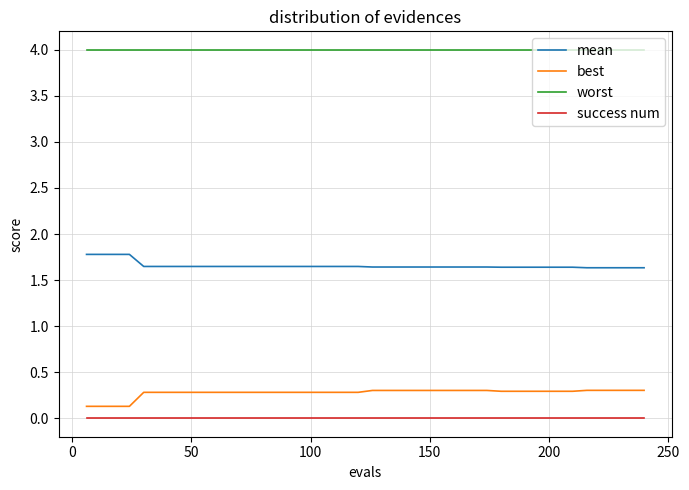

True or false: worst and mean cross at least once.

False